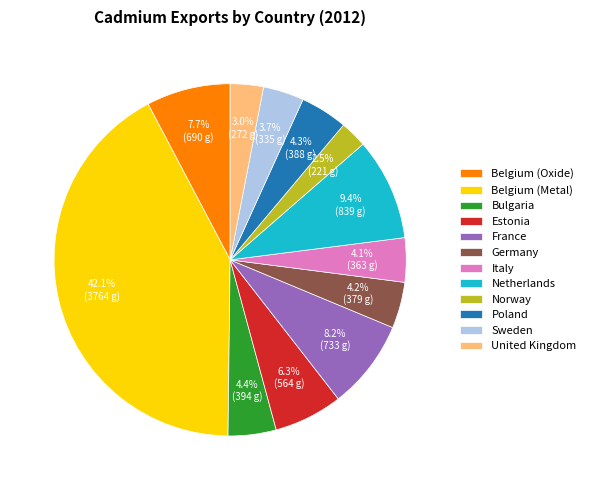

To the nearest percent, what is the average slice percentage?

8%